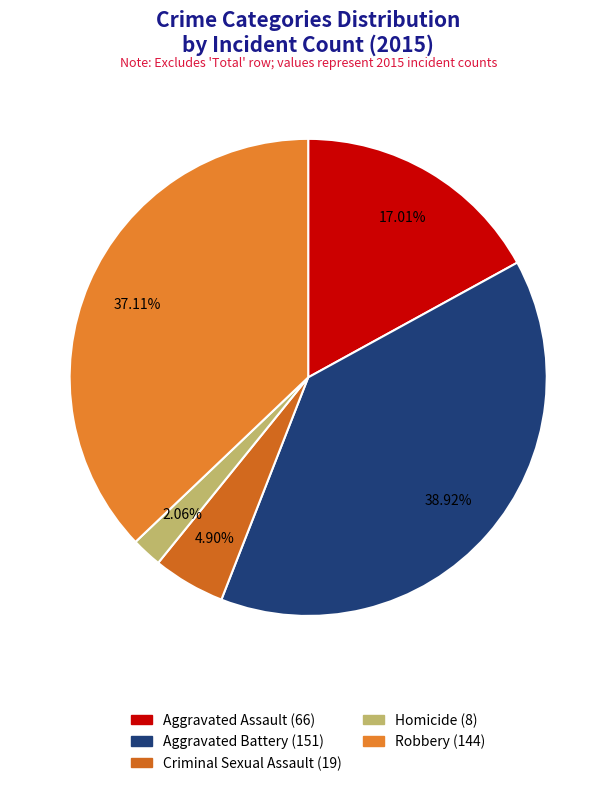

What is the largest slice in the pie chart?

Aggravated Battery